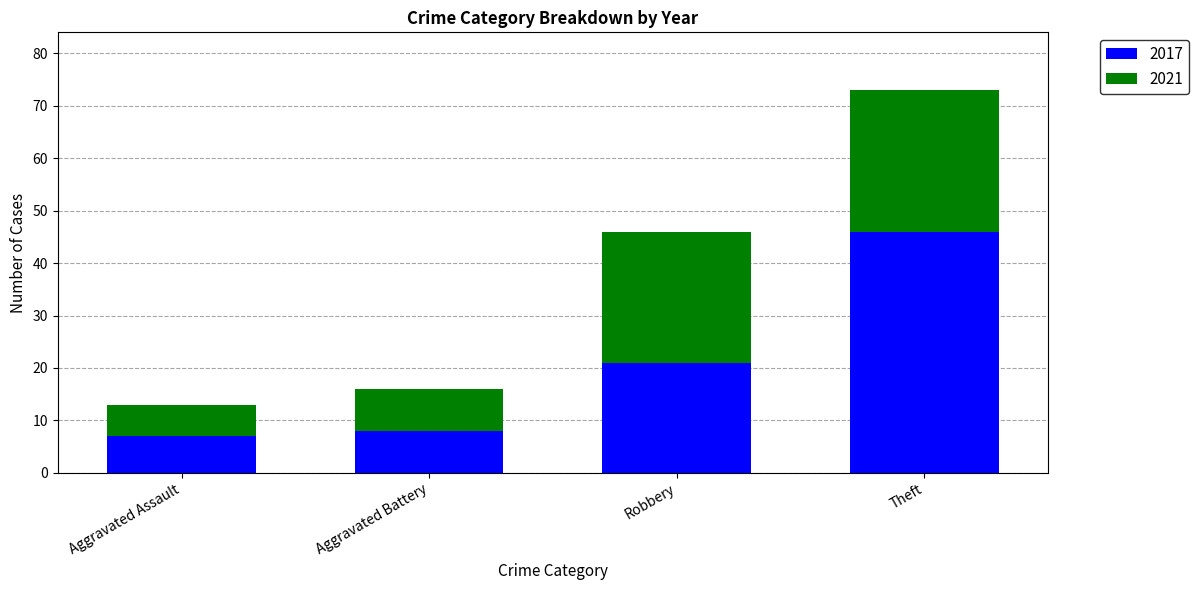

What is the difference between the second highest and minimum values in the 2017 series?

14